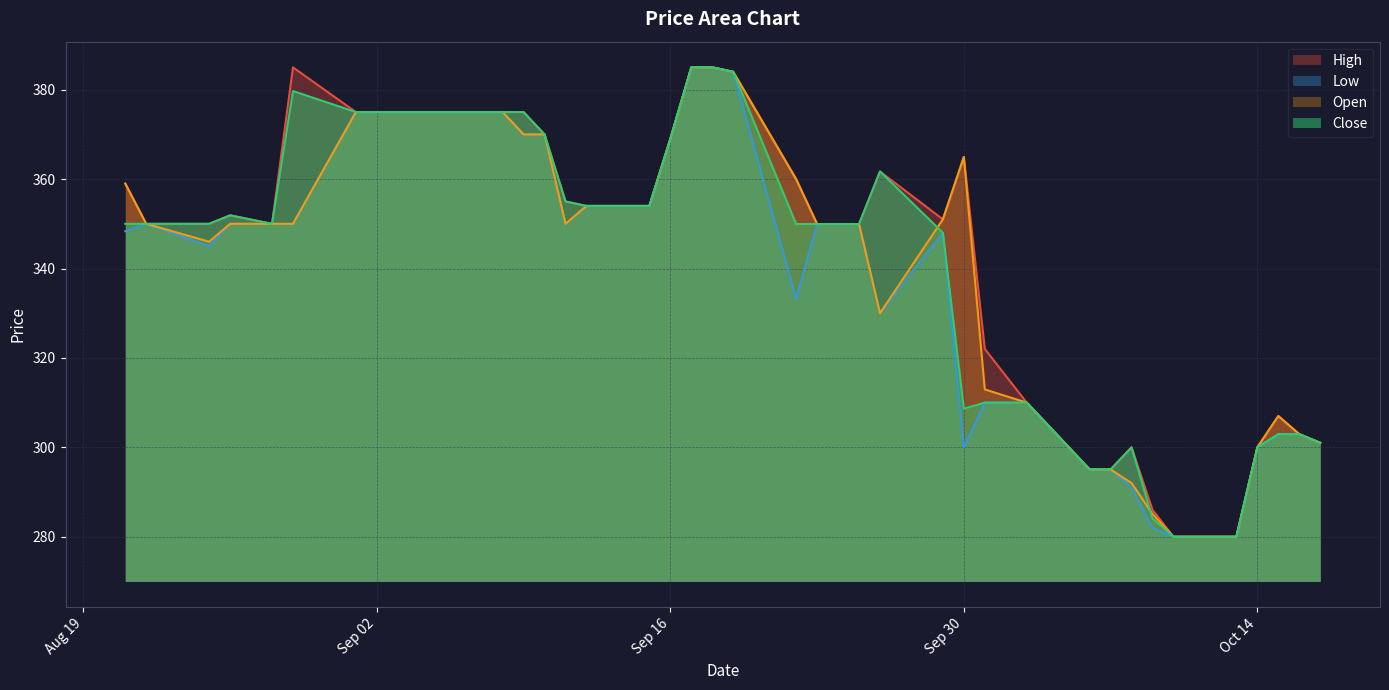

Between 2025-09-03 and 2025-09-12, which series saw the biggest shift?

Open